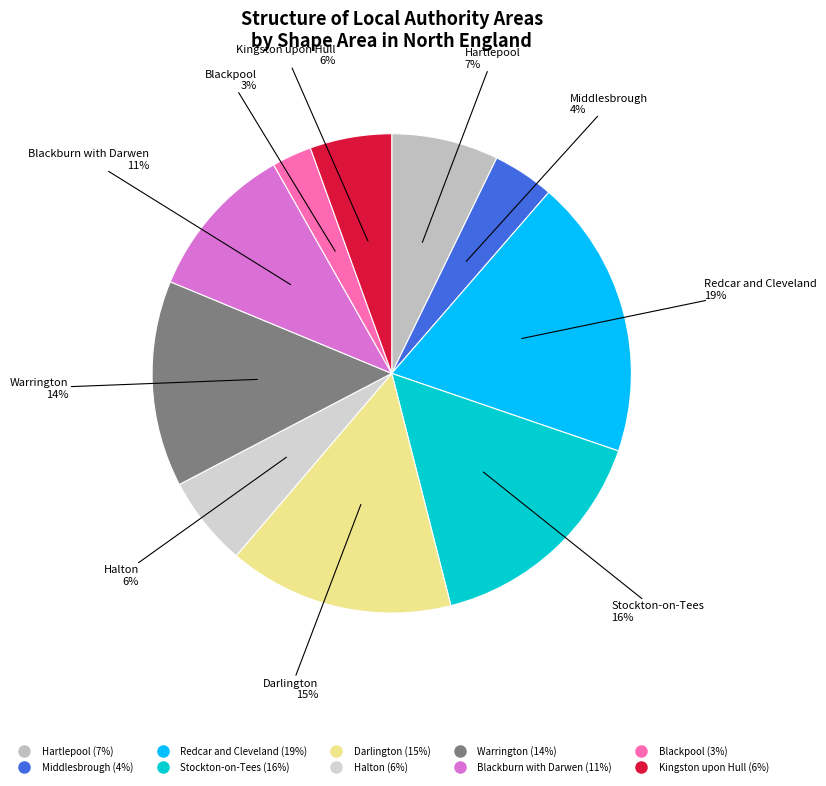

True or false: Warrington accounts for 14% of the total.

True